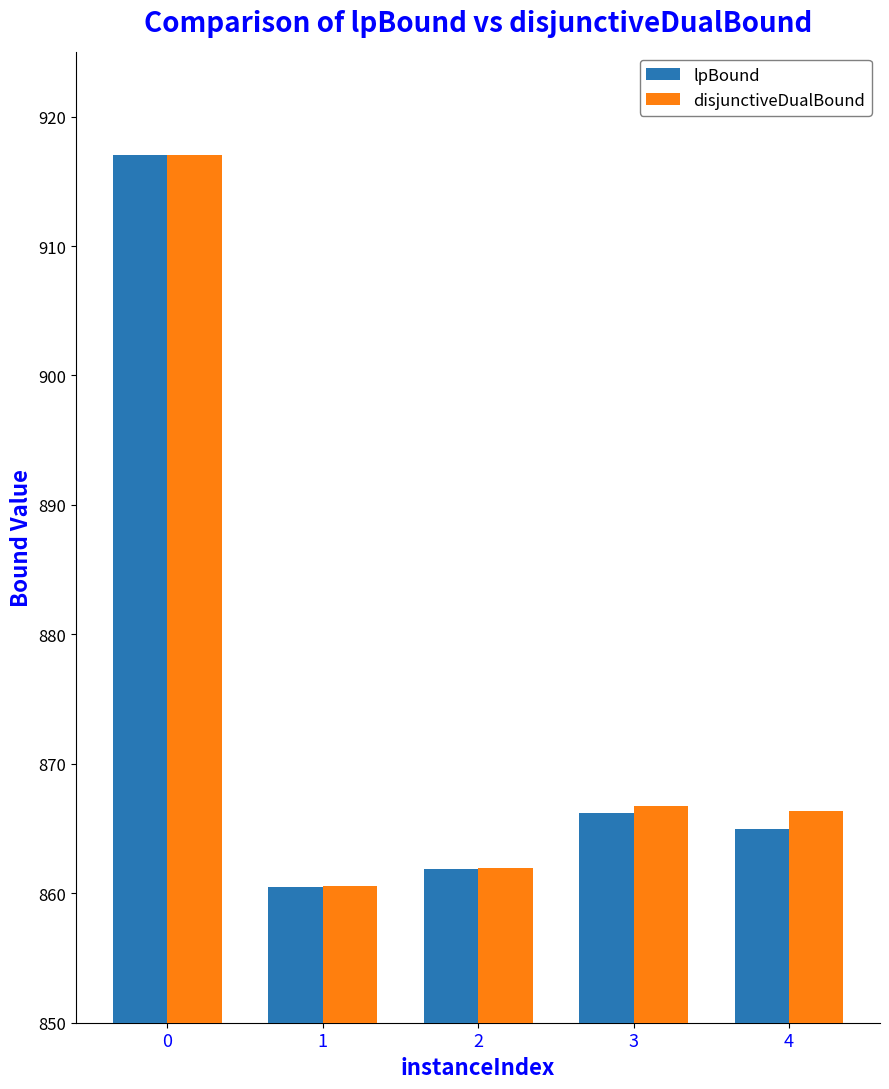

What is the difference between the highest and lowest values at 3?

0.5